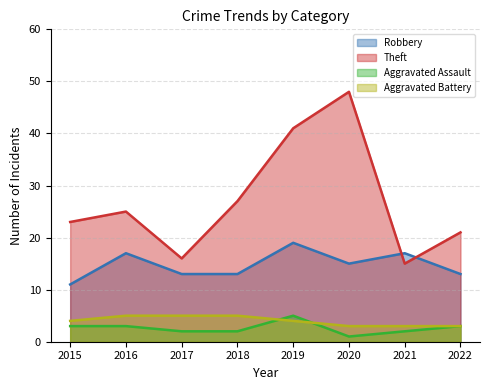

Rank the categories by Theft value from highest to lowest.

2020, 2019, 2018, 2016, 2015, 2022, 2017, 2021